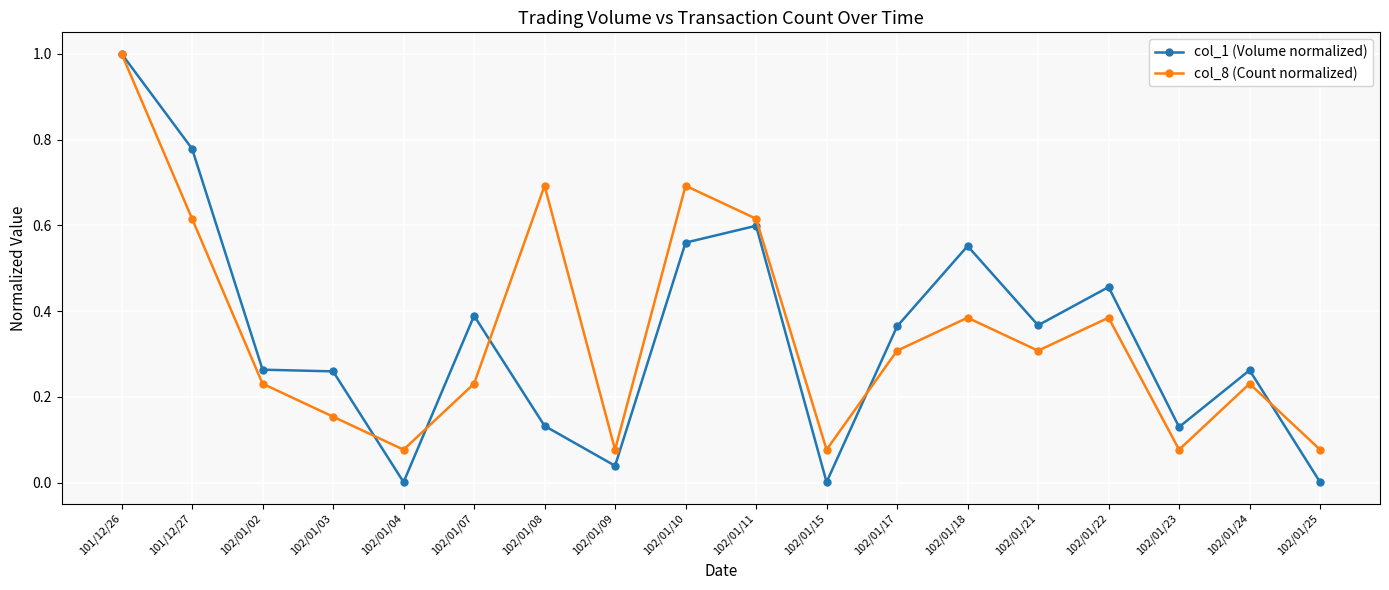

Which series has the largest range (max minus min)?

col_1 (Volume normalized)